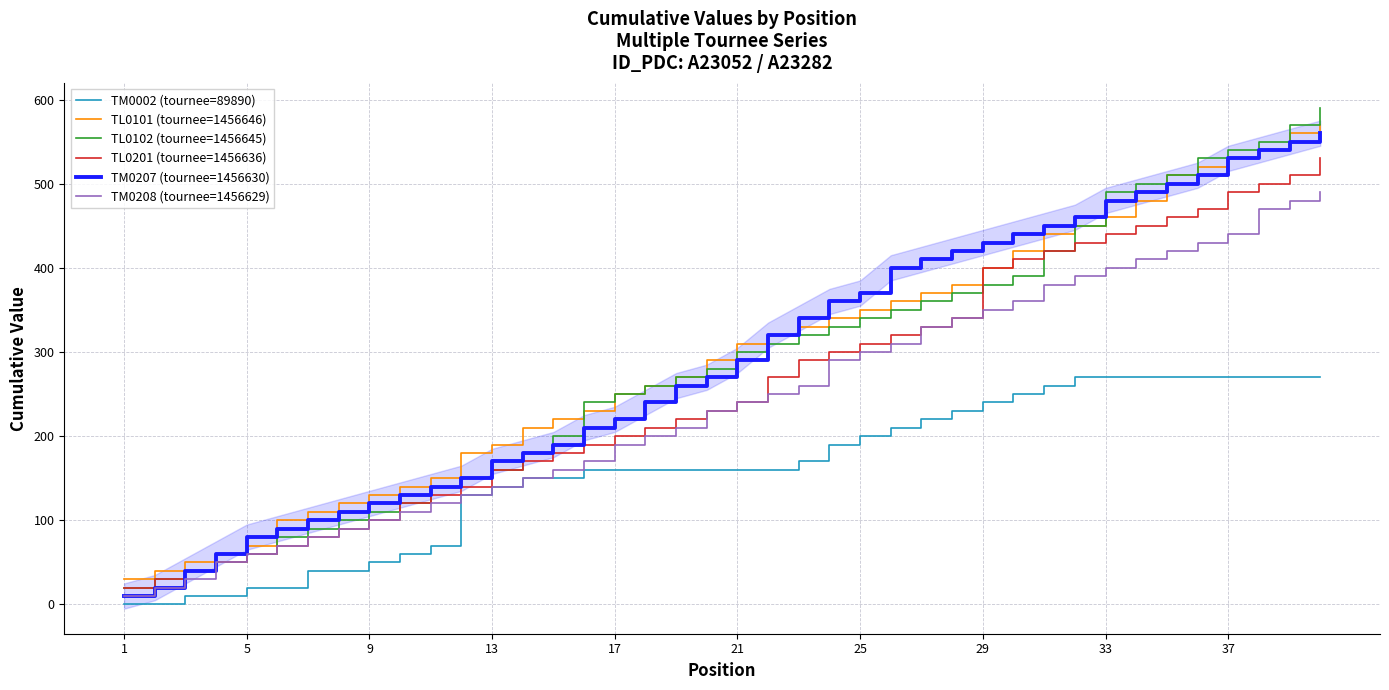

Is it true that TL0102 (tournee=1456645) equals 56 at 17?

False